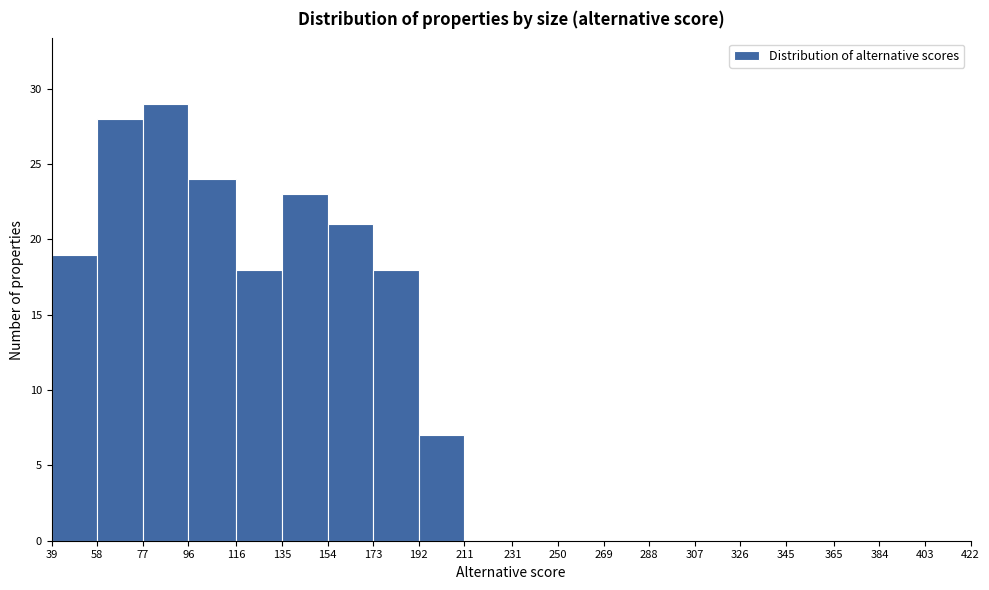

Reading left to right, transcribe this chart: for each bar, give the range it covers on the x-axis and its height. The values are not printed on the chart, so give them approximately, as read against the axis.

39 to 58: 19
58 to 77: 28
77 to 96: 29
96 to 116: 24
116 to 135: 18
135 to 154: 23
154 to 173: 21
173 to 192: 18
192 to 211: 7
211 to 231: 0
231 to 250: 0
250 to 269: 0
269 to 288: 0
288 to 307: 0
307 to 326: 0
326 to 345: 0
345 to 365: 0
365 to 384: 0
384 to 403: 0
403 to 422: 0